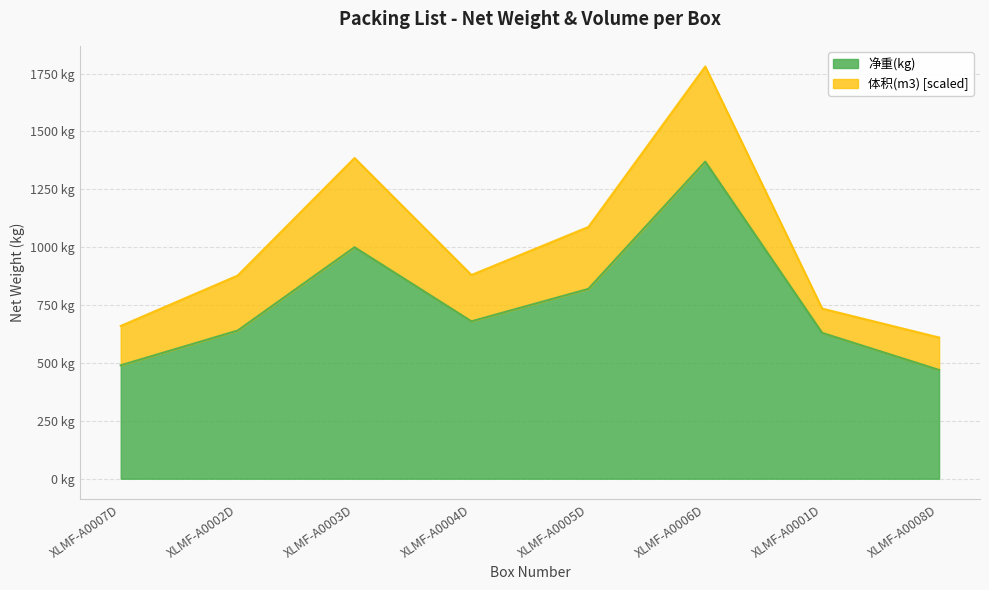

What is the label of the 4th point from the left?

XLMF-A0004D